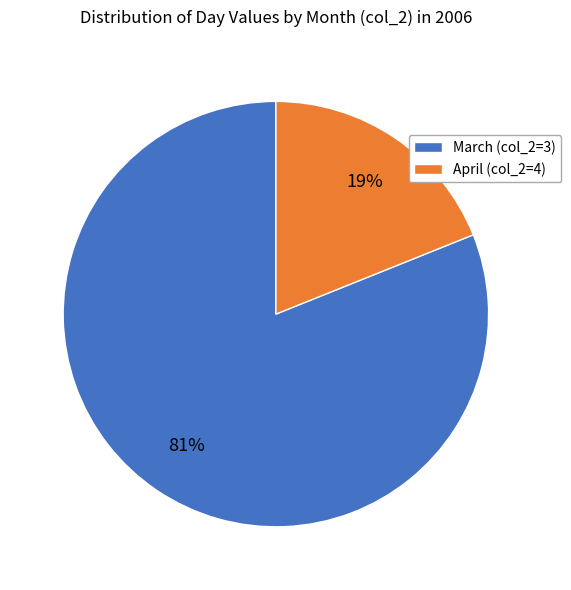

To the nearest percent, what is the average slice percentage?

50%